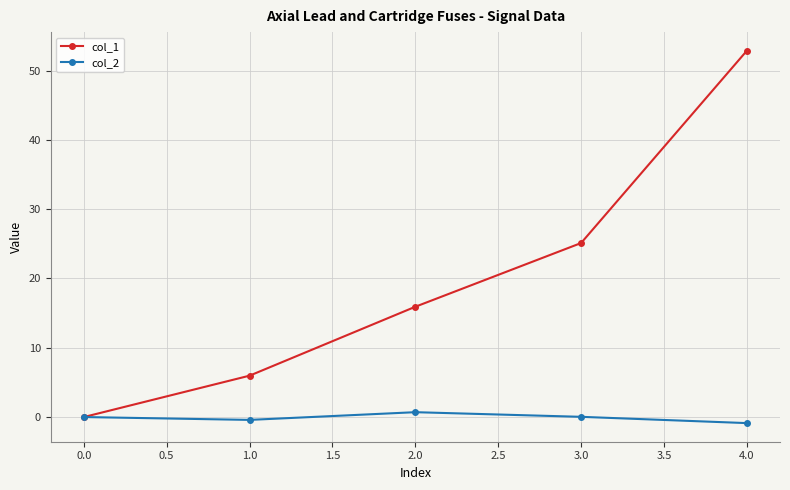

Is the value of col_1 at 4.0 greater than the value of col_2 at 3.0?

Yes